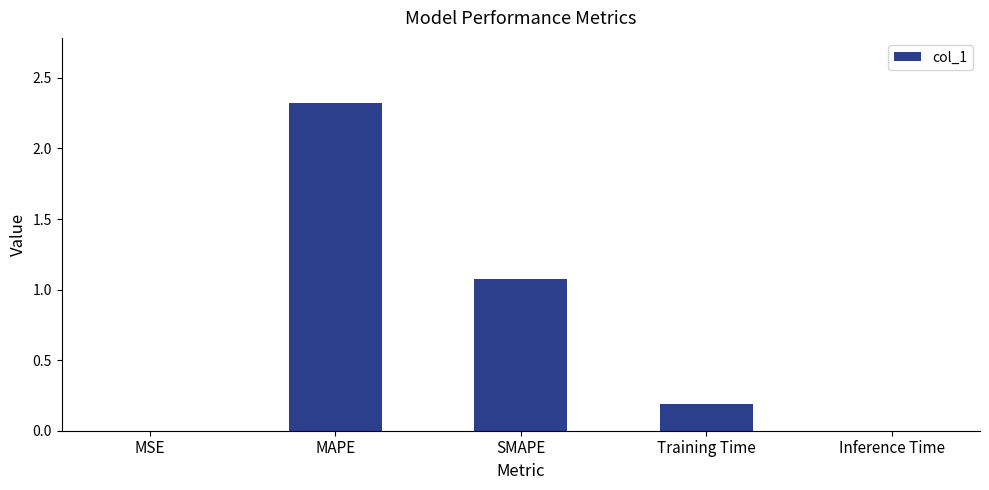

What is the change in value from MSE to MAPE?

+2.3